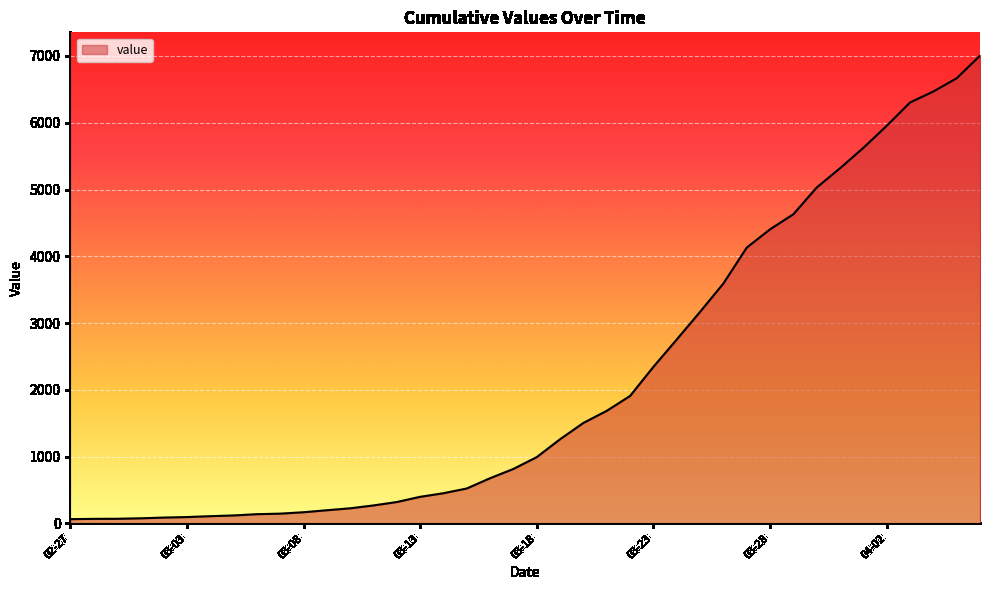

What is the difference between the maximum and minimum values?

6940